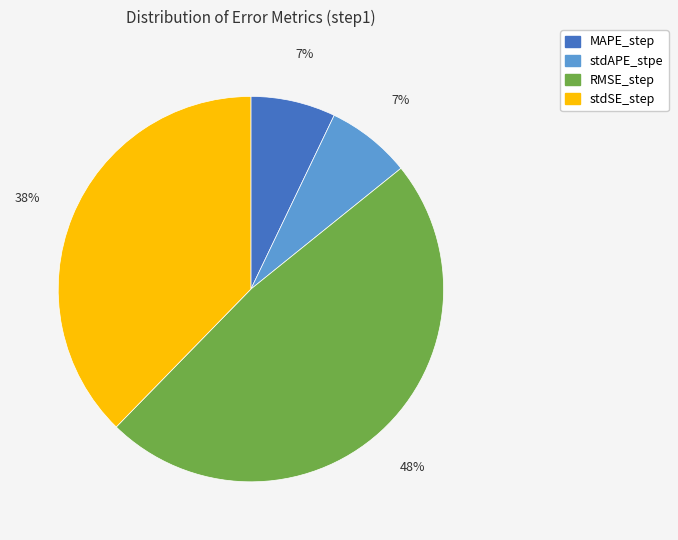

Is there a majority slice in this chart?

No